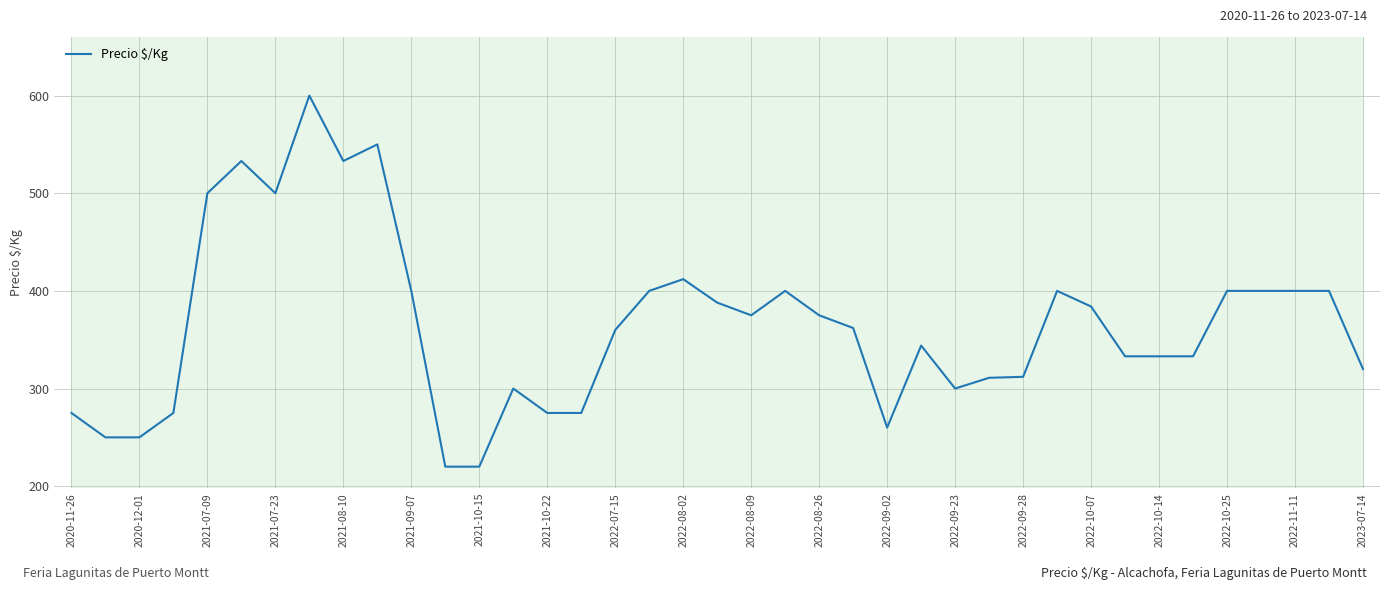

Does the chart display data point markers on the line(s)?

No